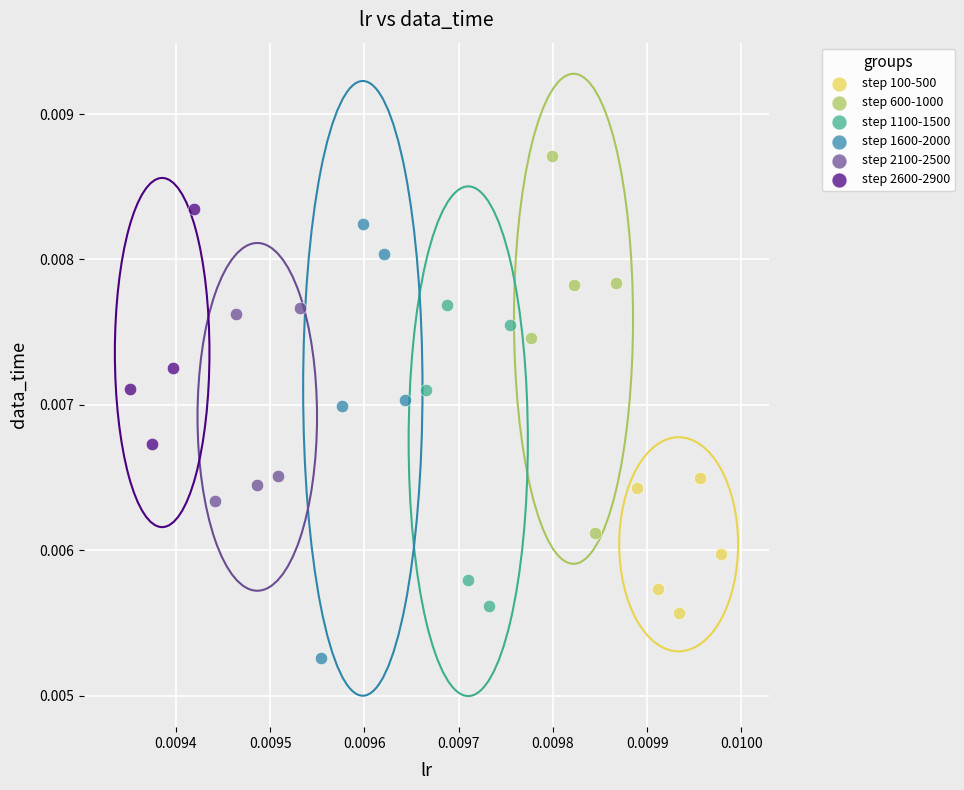

Which series has the widest spread of Y values?

step 1600-2000